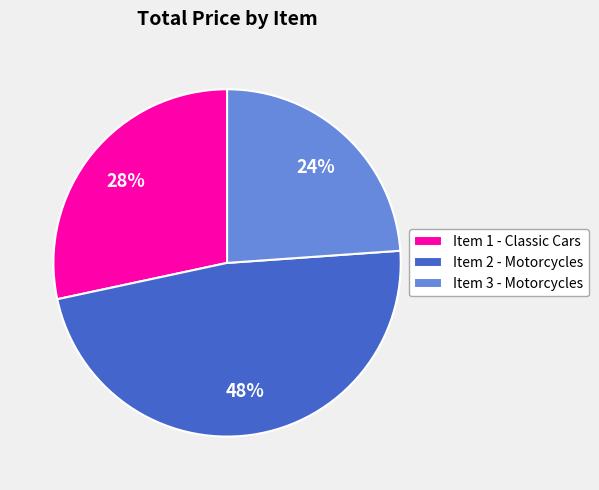

To the nearest percent, what portion does Item 3 - Motorcycles represent?

24%